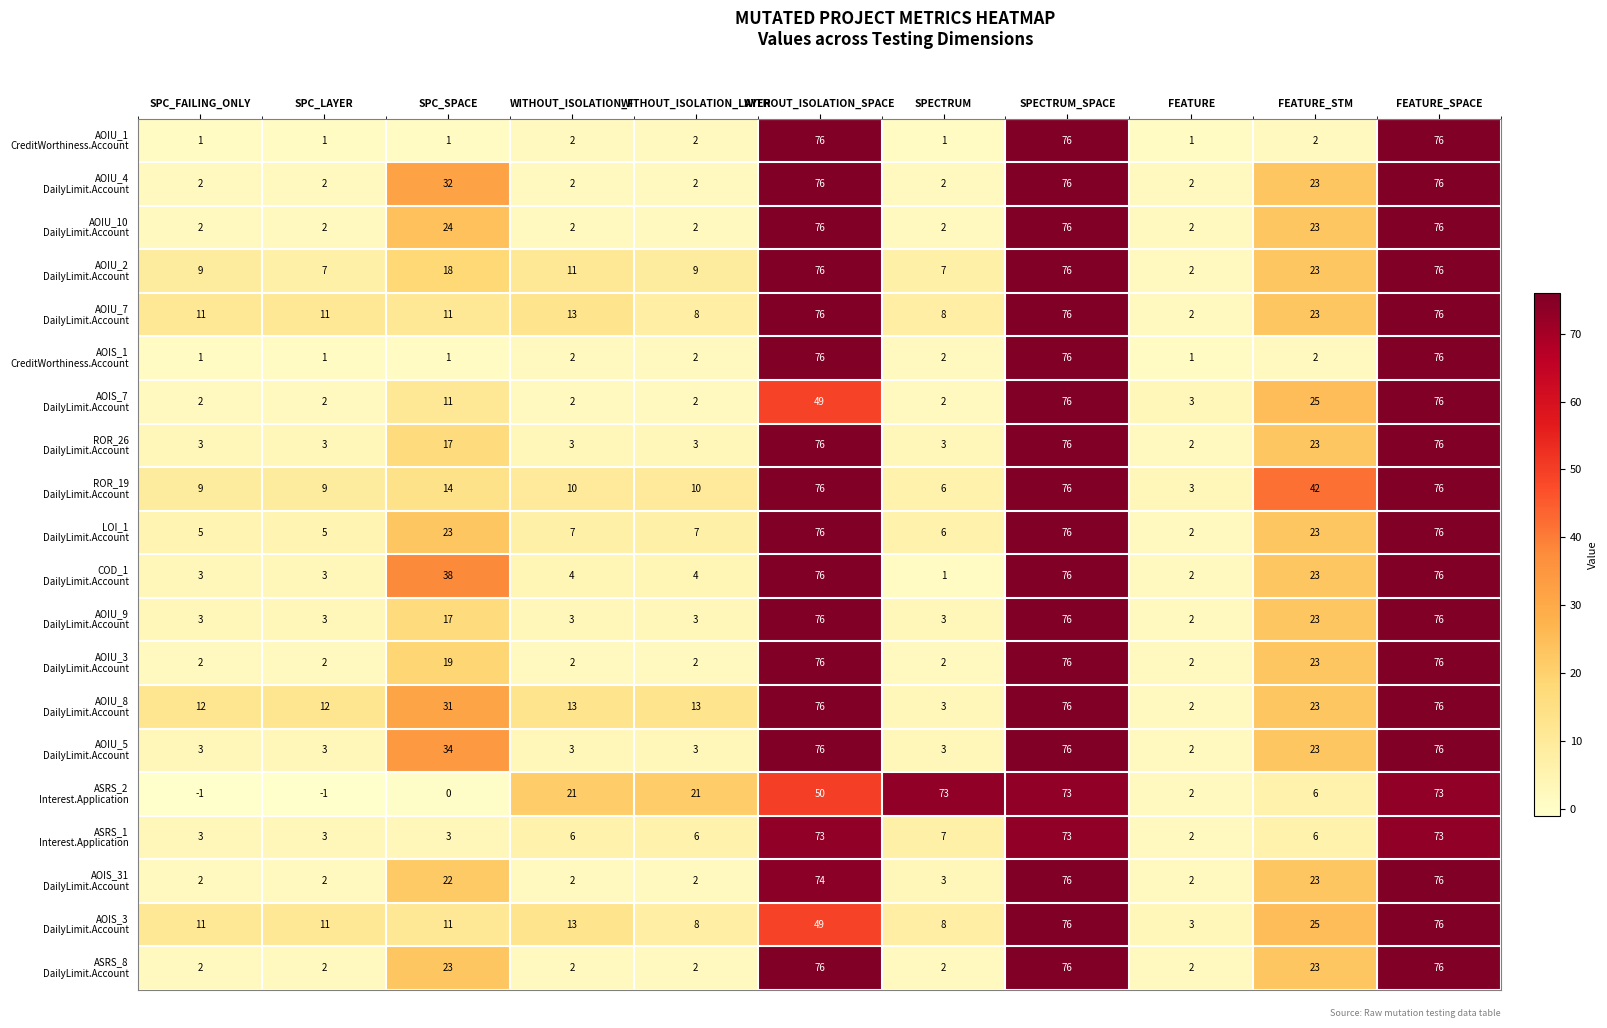

What is the total value across all series at WITHOUT_ISOLATION_F?

123